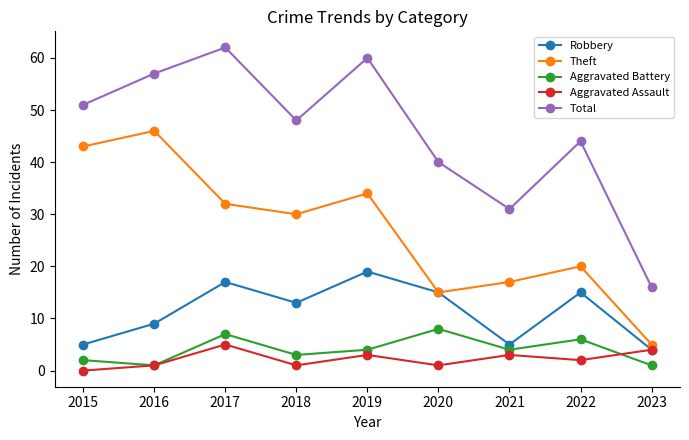

What is the difference between the second highest and minimum values in the Aggravated Battery series?

6